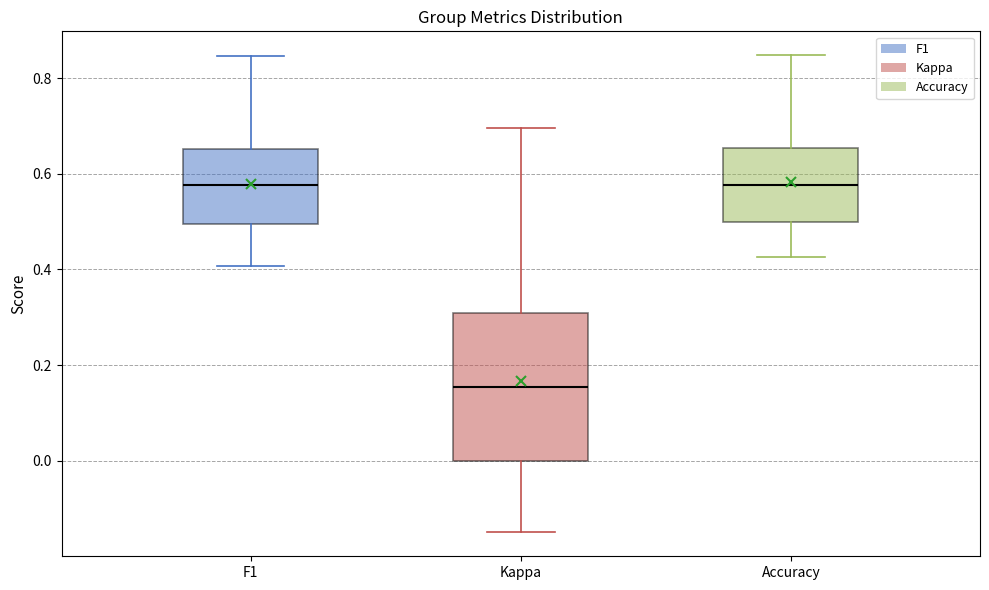

Reading left to right, read every box against the y-axis: the position of its median line, the range the box covers, and the ends of its whiskers. The values are not printed on the chart, so give them approximately, as read against the axis.

F1: median 0.58, box 0.50 to 0.66, whiskers 0.40 to 0.84
Kappa: median 0.16, box 0.00 to 0.30, whiskers -0.14 to 0.70
Accuracy: median 0.58, box 0.50 to 0.66, whiskers 0.42 to 0.84